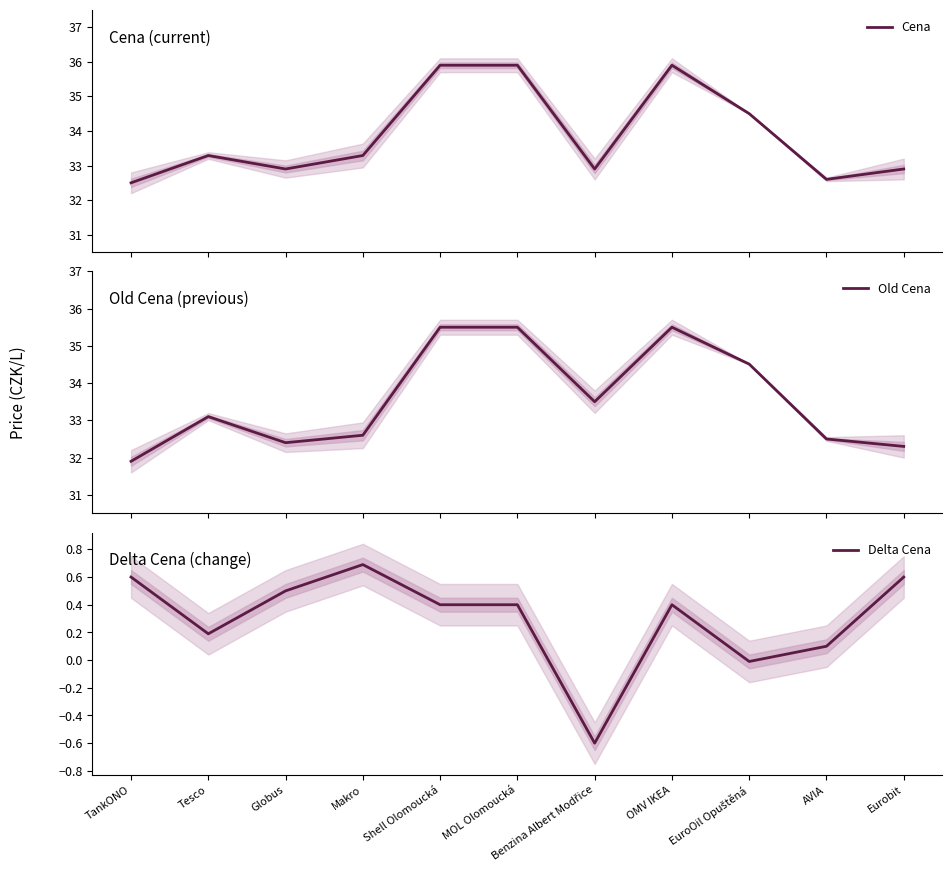

What is the sum of all Cena values?

372.6